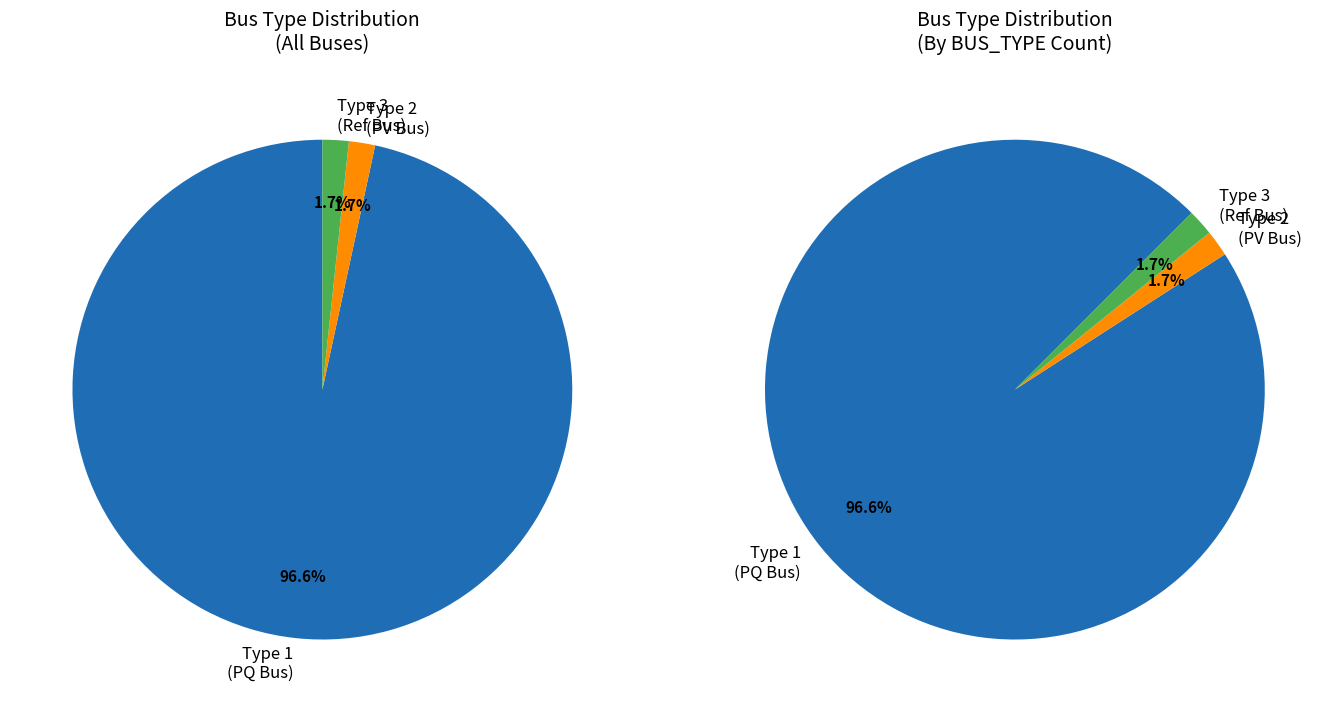

Do BUS_TYPE_1 and BUS_TYPE_2 together represent more than half of the pie?

Yes